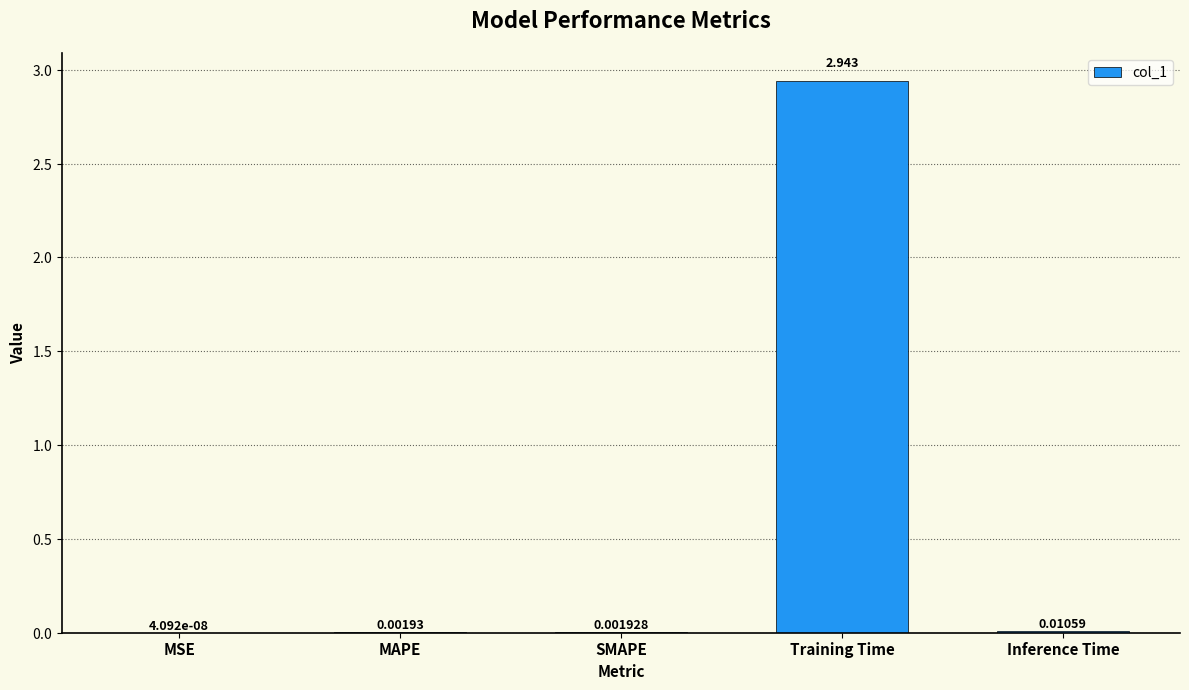

Which has a higher value, Inference Time or MAPE?

Inference Time